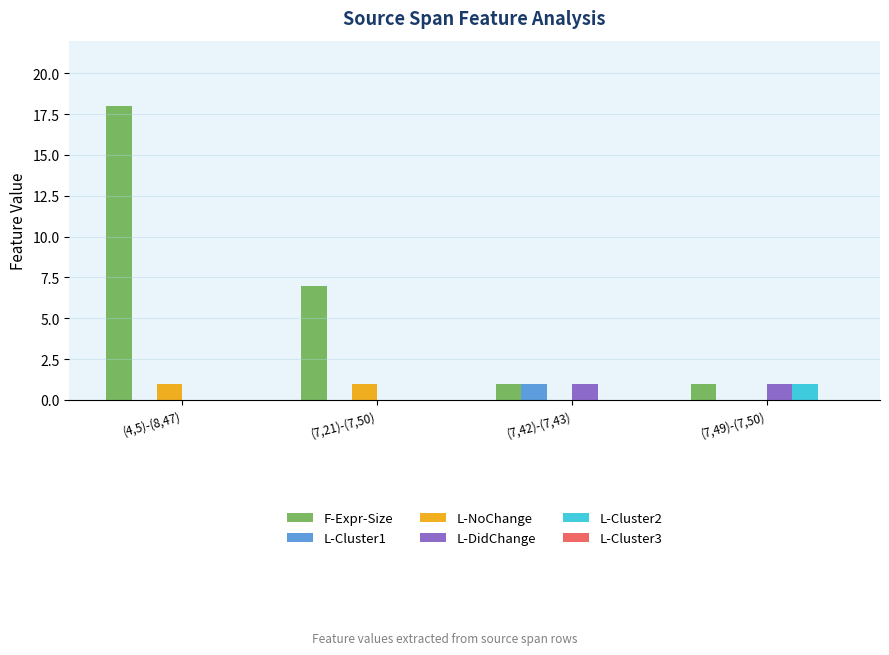

Between (4,5)-(8,47) and (7,49)-(7,50), which series saw the biggest shift?

F-Expr-Size